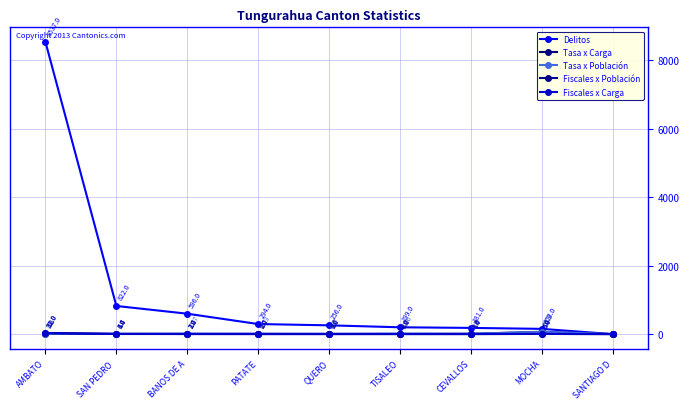

Does the chart have visible grid lines?

Yes